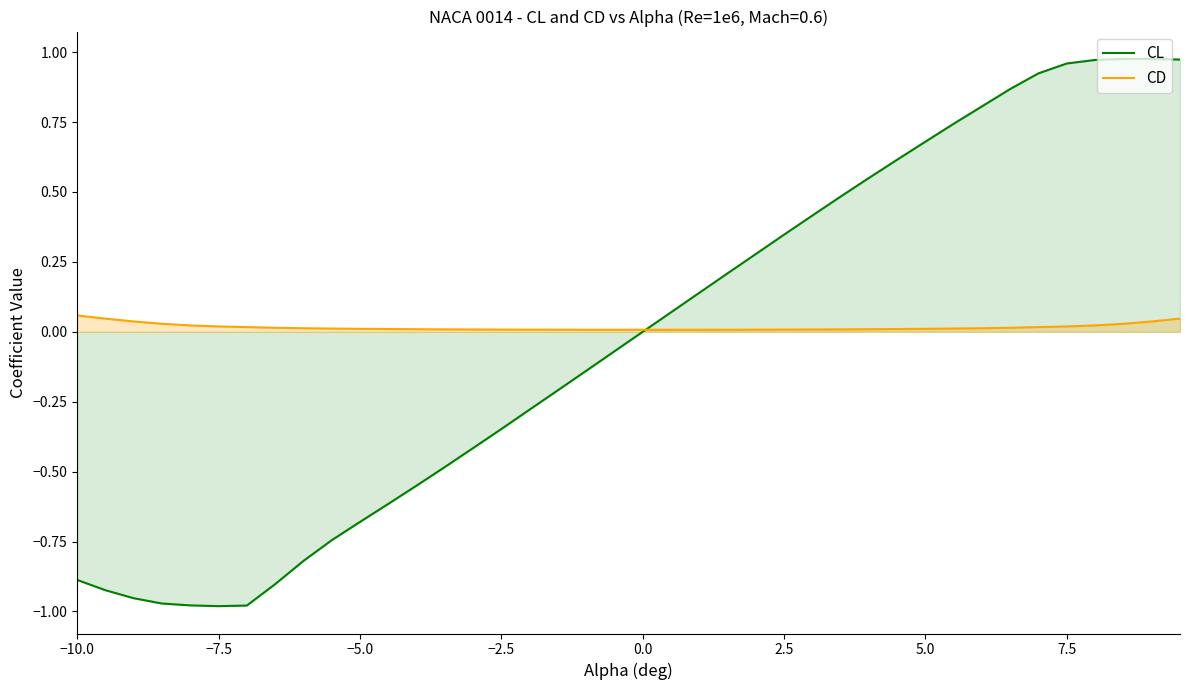

Reading left to right, what are all the values shown in this chart?

CL: -0.9	-0.9	-1.0	-1.0	-1.0	-1.0	-1.0	-0.9	-0.8	-0.7	-0.7	-0.6	-0.6	-0.5	-0.4	-0.3	-0.3	-0.2	-0.1	-0.1	0.0	0.1	0.1	0.2	0.3	0.3	0.4	0.5	0.6	0.6	0.7	0.7	0.8	0.9	0.9	1.0	1.0	1.0	1.0	1.0
CD: 0.1	0.0	0.0	0.0	0.0	0.0	0.0	0.0	0.0	0.0	0.0	0.0	0.0	0.0	0.0	0.0	0.0	0.0	0.0	0.0	0.0	0.0	0.0	0.0	0.0	0.0	0.0	0.0	0.0	0.0	0.0	0.0	0.0	0.0	0.0	0.0	0.0	0.0	0.0	0.0